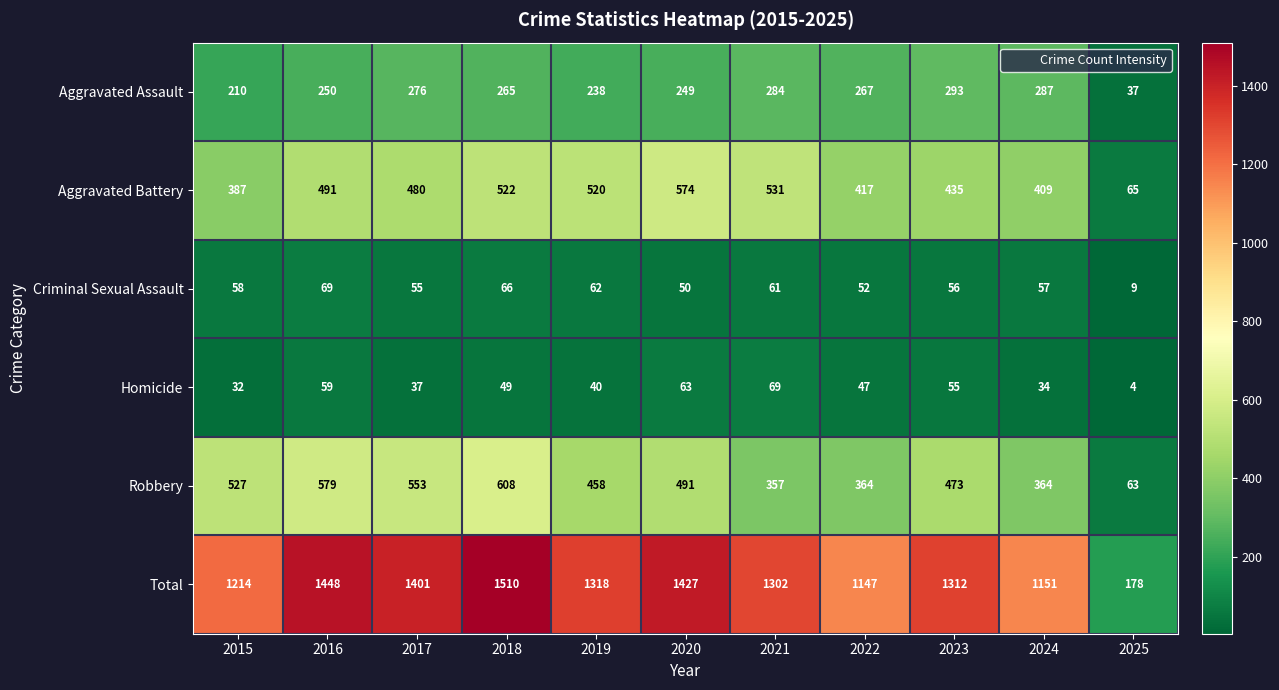

How many distinct data groups are displayed?

6